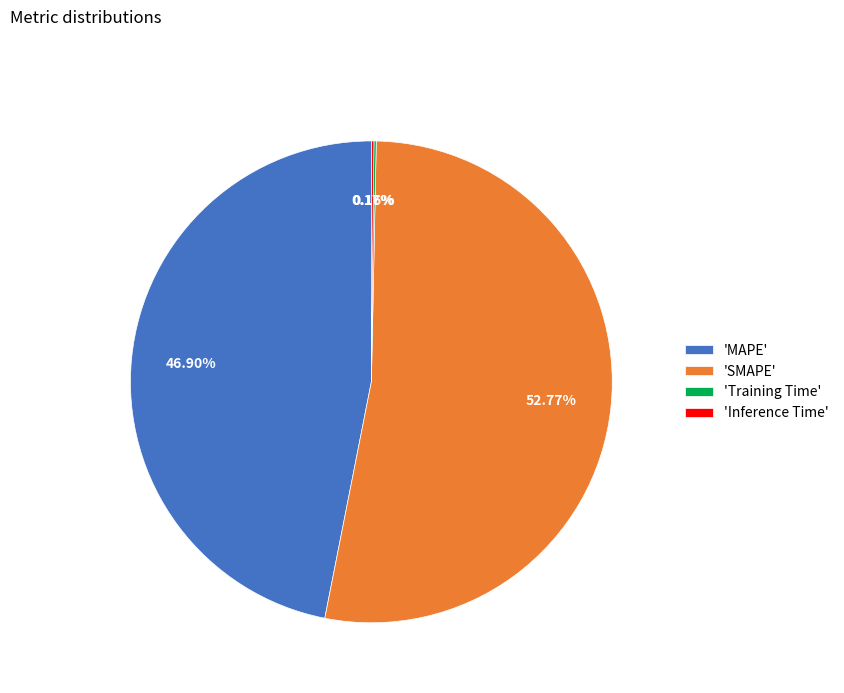

Is there a majority slice in this chart?

Yes